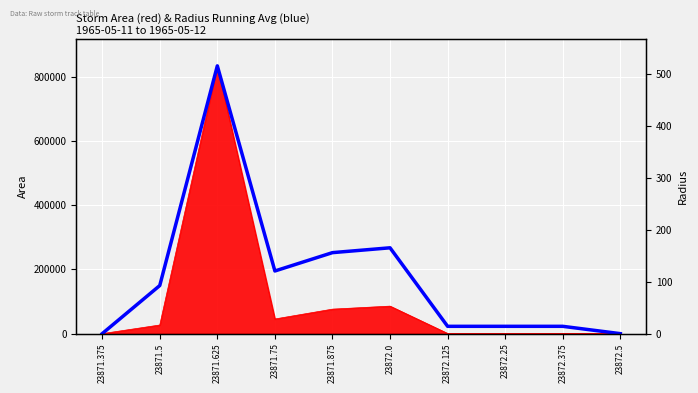

How many lines are shown in the chart?

1